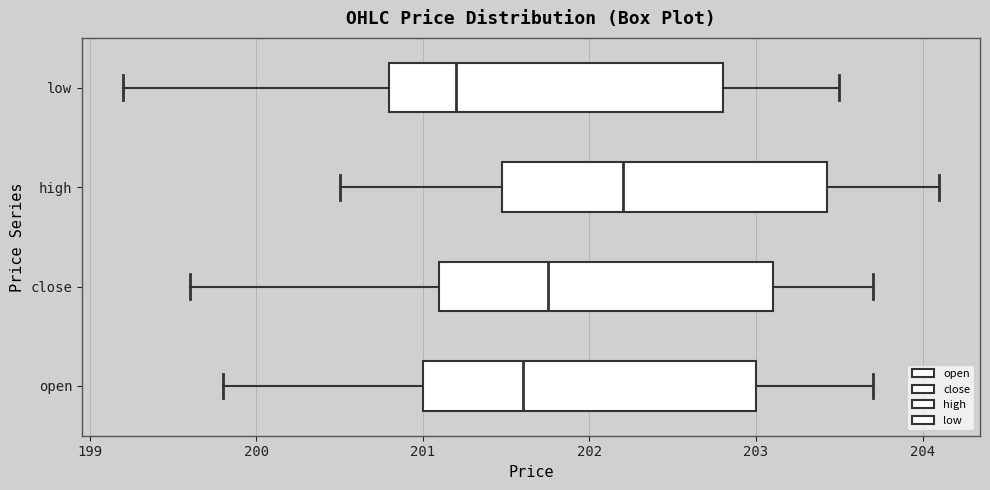

Which box's median line is the furthest to the left?

low